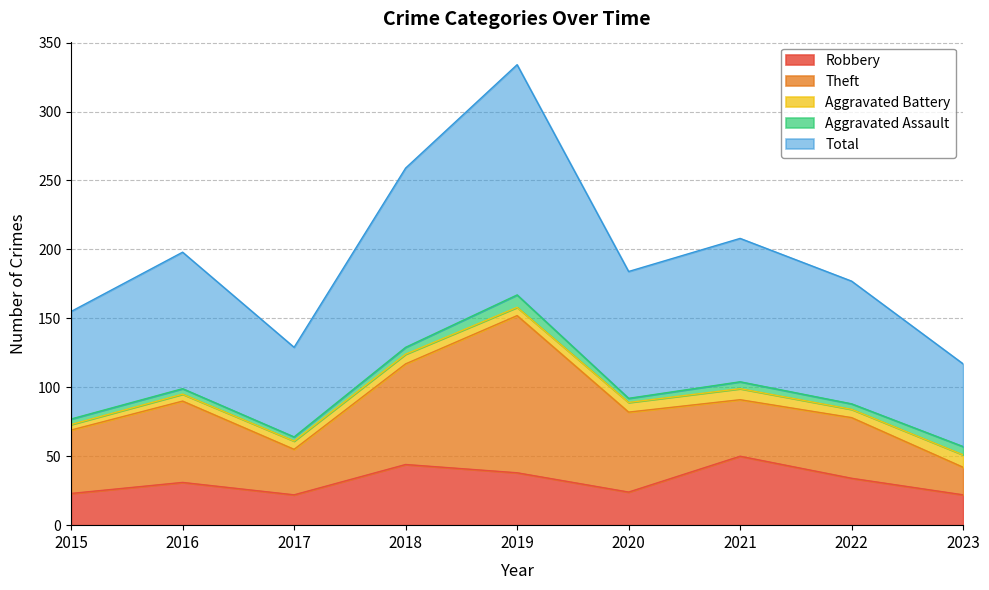

Between 2018 and 2015, which is larger?

2018